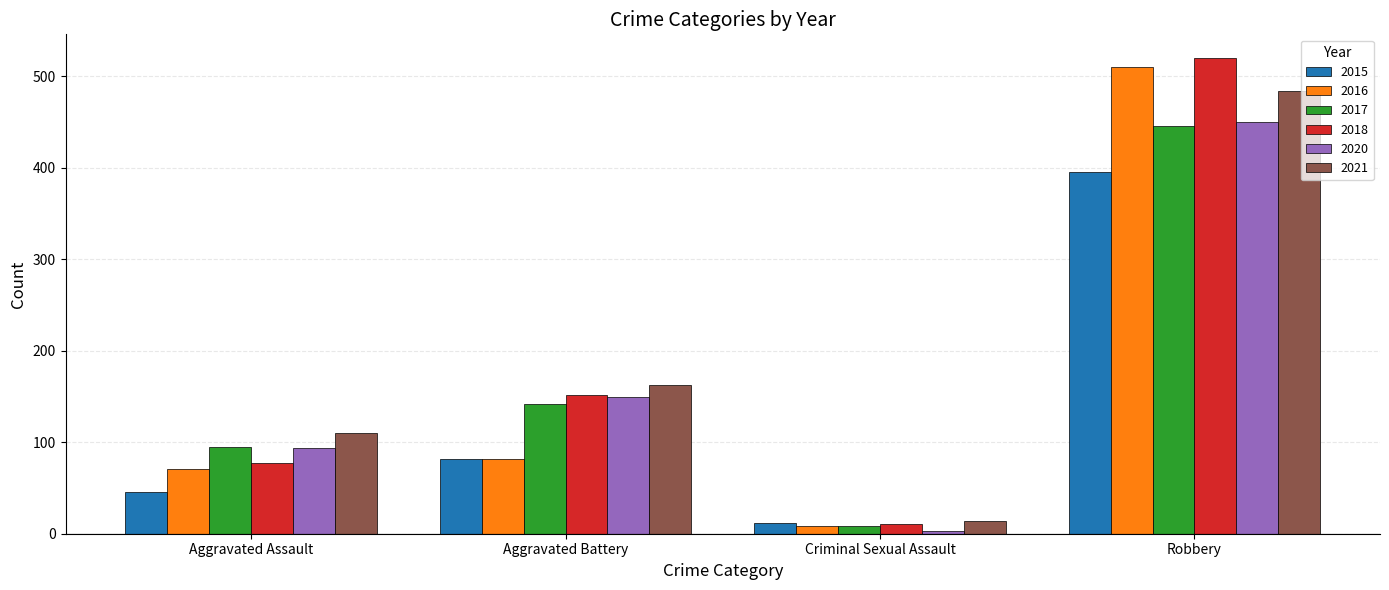

Reading right to left, what are all the values shown in this chart?

2015: Robbery=395	Criminal Sexual Assault=12	Aggravated Battery=82	Aggravated Assault=46
2016: Robbery=510	Criminal Sexual Assault=8	Aggravated Battery=82	Aggravated Assault=71
2017: Robbery=446	Criminal Sexual Assault=8	Aggravated Battery=142	Aggravated Assault=95
2018: Robbery=520	Criminal Sexual Assault=11	Aggravated Battery=152	Aggravated Assault=77
2020: Robbery=450	Criminal Sexual Assault=3	Aggravated Battery=150	Aggravated Assault=94
2021: Robbery=484	Criminal Sexual Assault=14	Aggravated Battery=163	Aggravated Assault=110